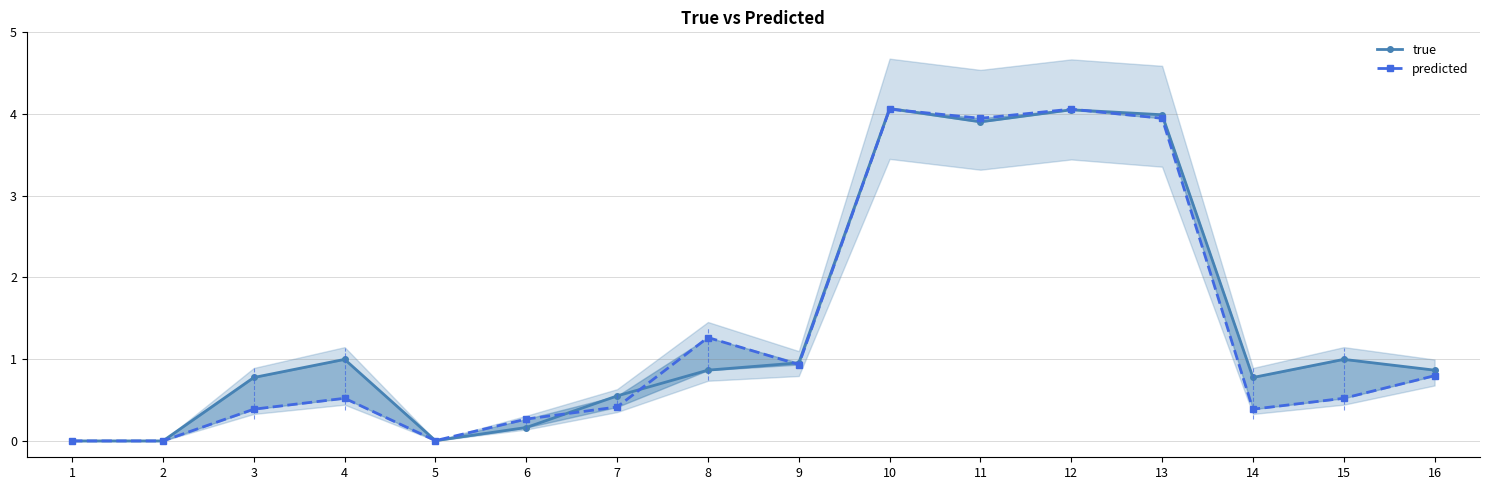

At which label is true closest to 2?

4